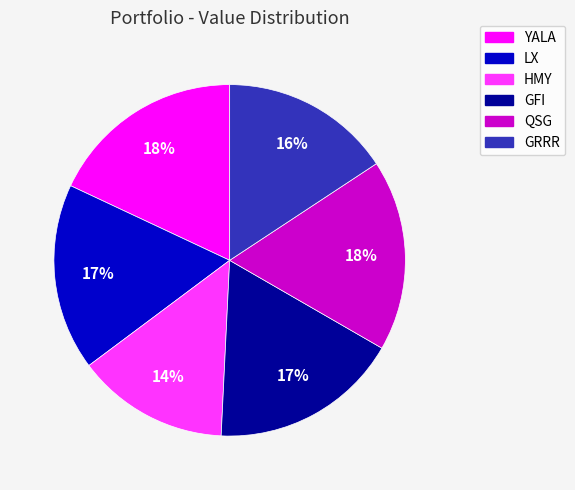

To the nearest percent, what portion does LX represent?

17%